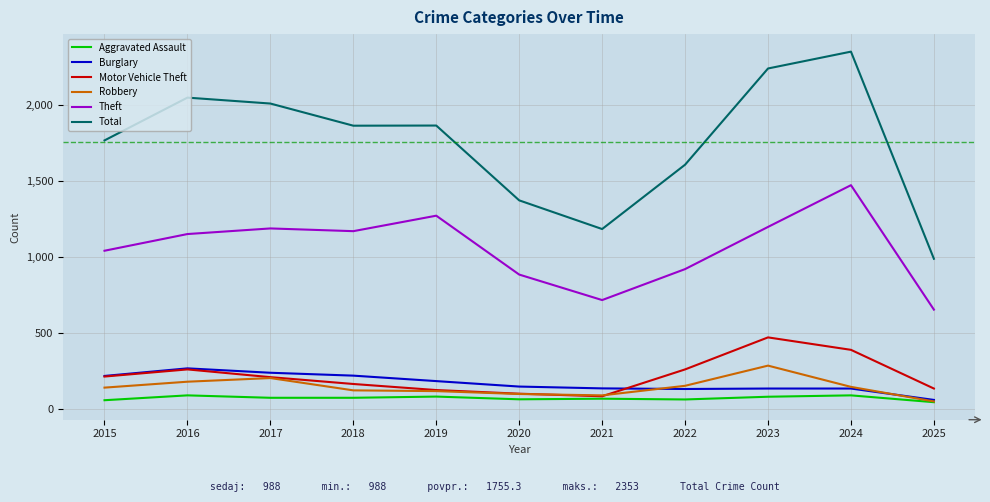

Does the chart have visible grid lines?

Yes